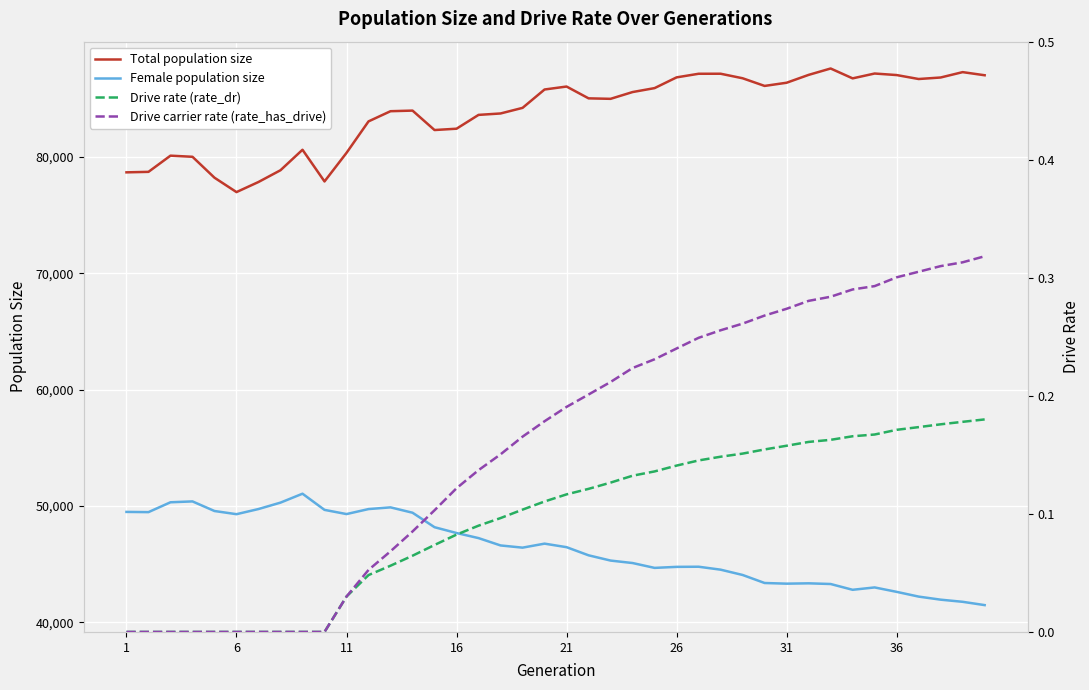

True or false: Female population size has more than 1 interior local peaks.

True